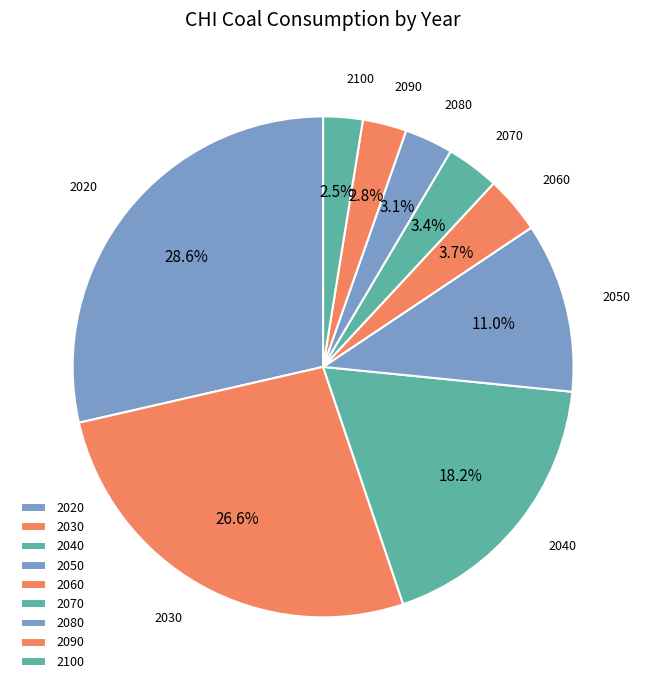

How many slices are in this pie chart?

9